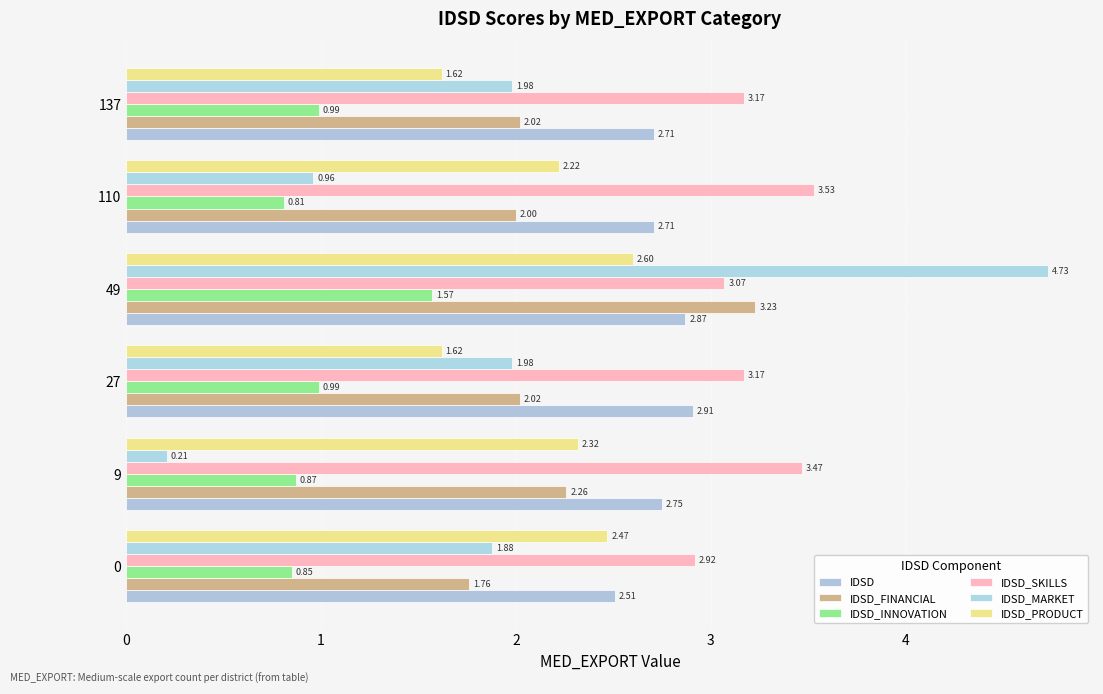

Where is IDSD_SKILLS nearest to the value 3?

49